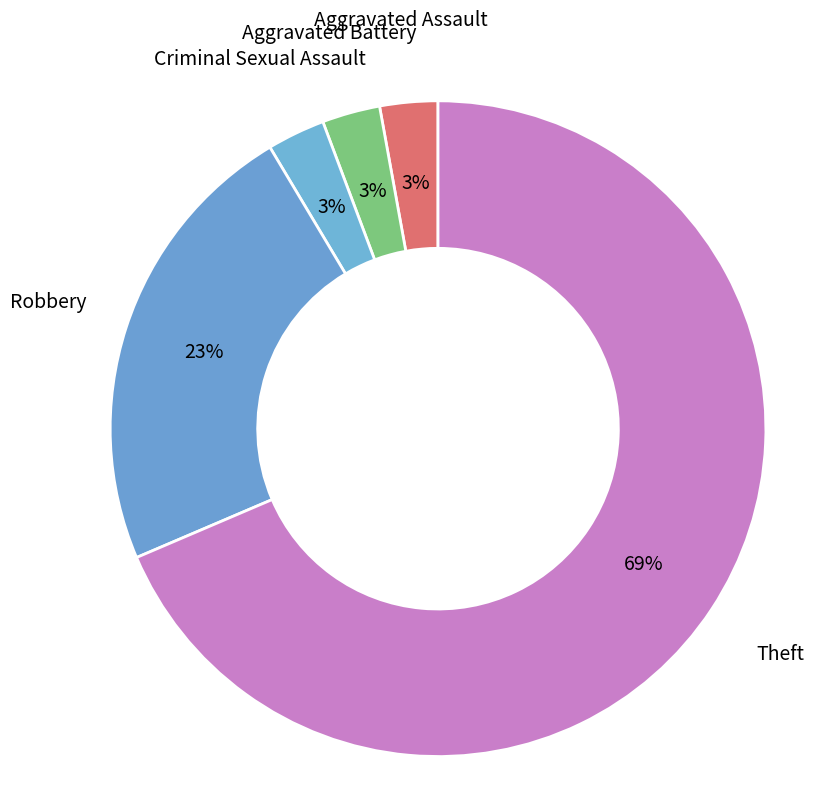

Which slice represents more than half of the pie?

Theft